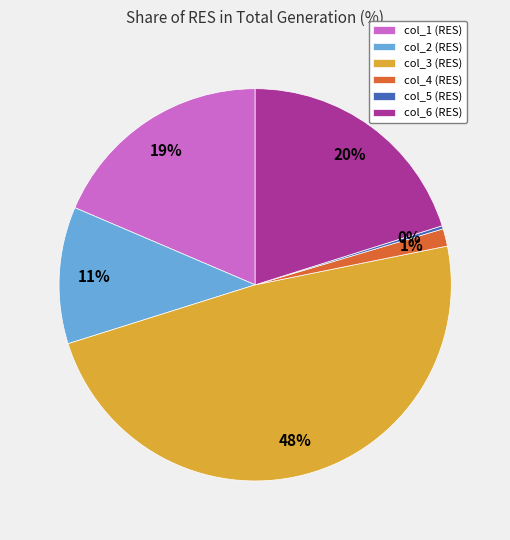

Is it true that col_4 (RES) is 1% of the pie?

True